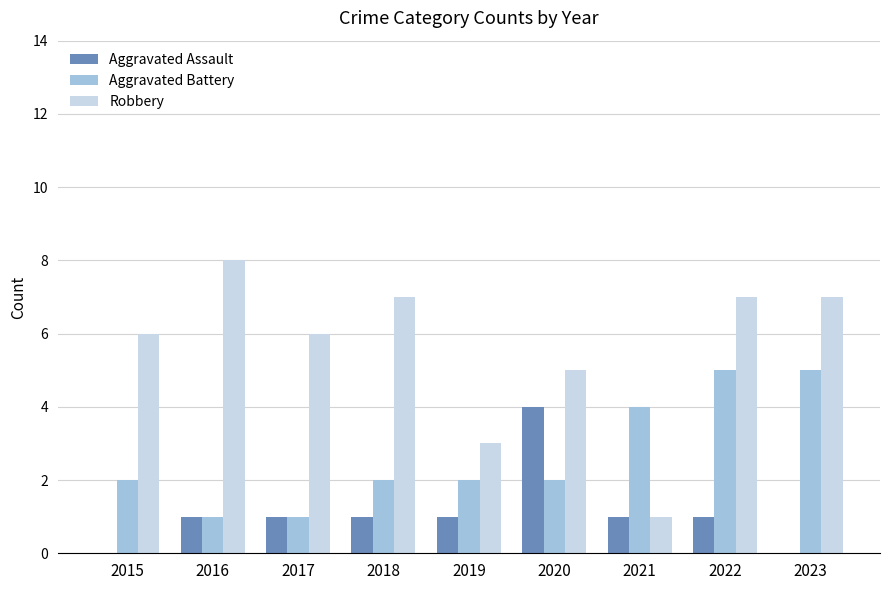

Which category has the highest value in the Robbery series?

2016